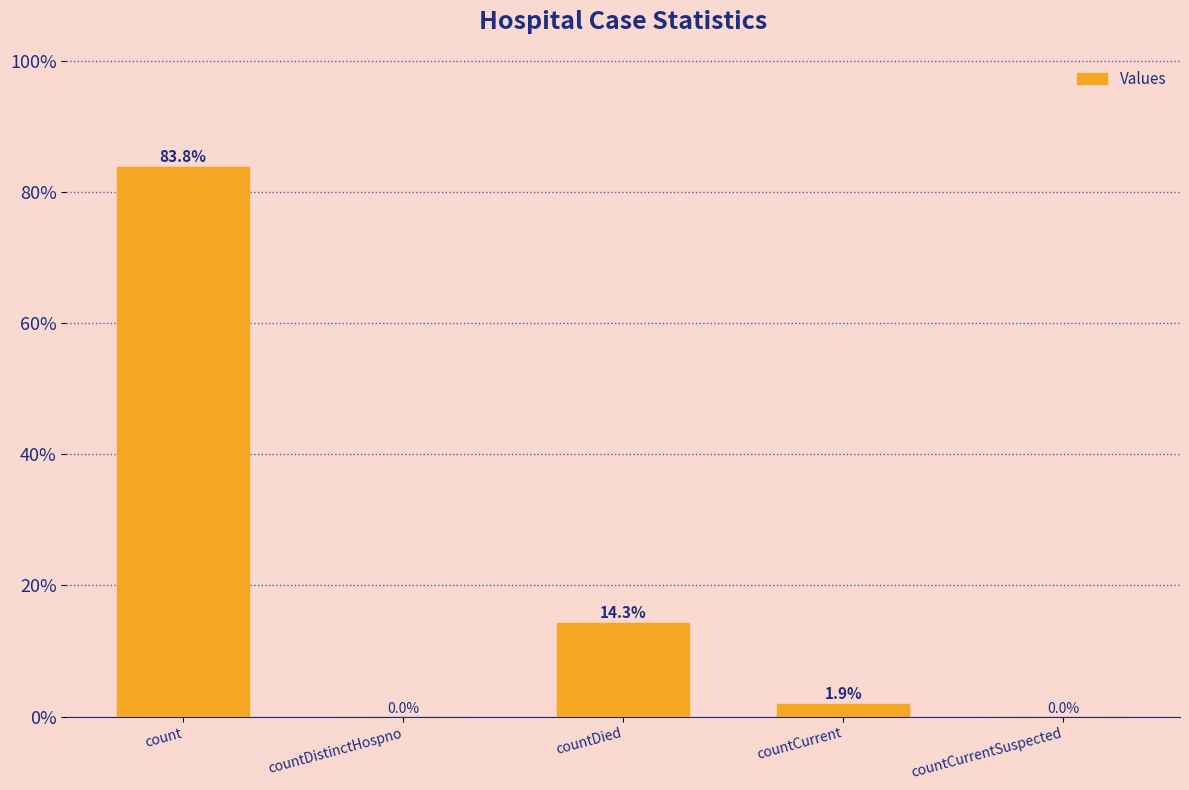

The chart shows a value of 8.1 at countDied. True or false?

False